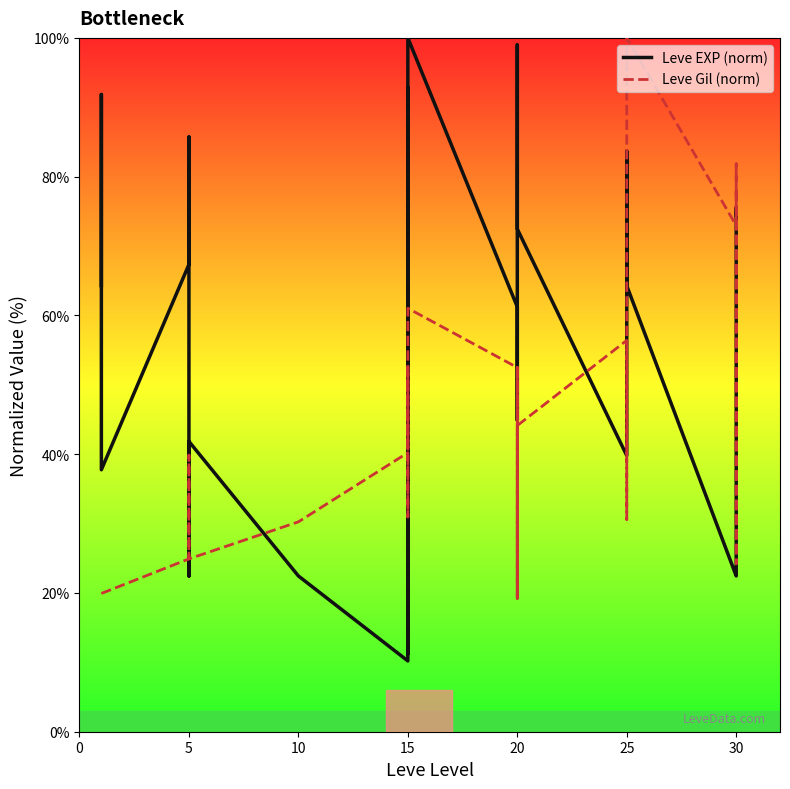

How many lines are shown in the chart?

2